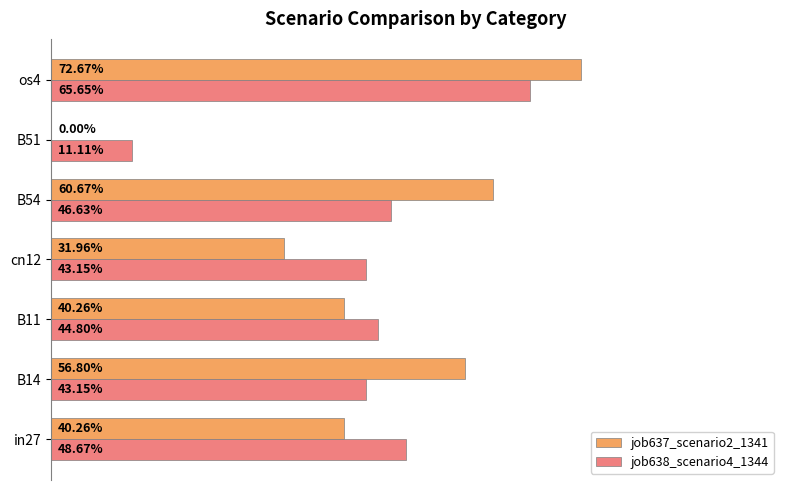

Reading left to right, extract all data points from this chart.

job637_scenario2_1341: 0.4	0.6	0.4	0.3	0.6	0.0	0.7
job638_scenario4_1344: 0.5	0.4	0.4	0.4	0.5	0.1	0.7